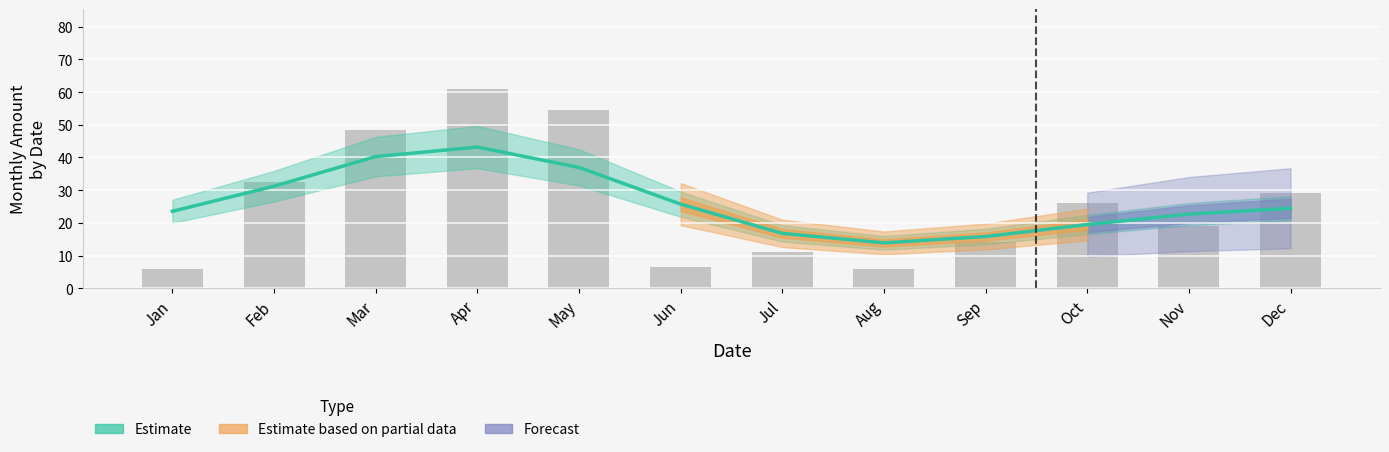

List the labels in order of value, largest first.

Apr, May, Mar, Feb, Dec, Oct, Nov, Sep, Jul, Jun, Jan, Aug